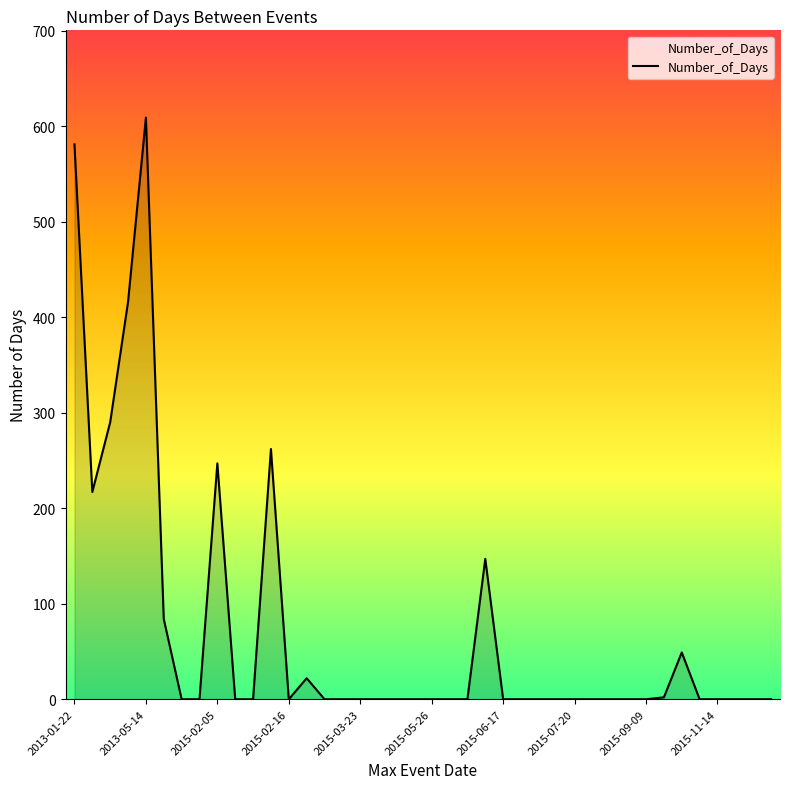

What is the difference between the maximum and minimum values?

609